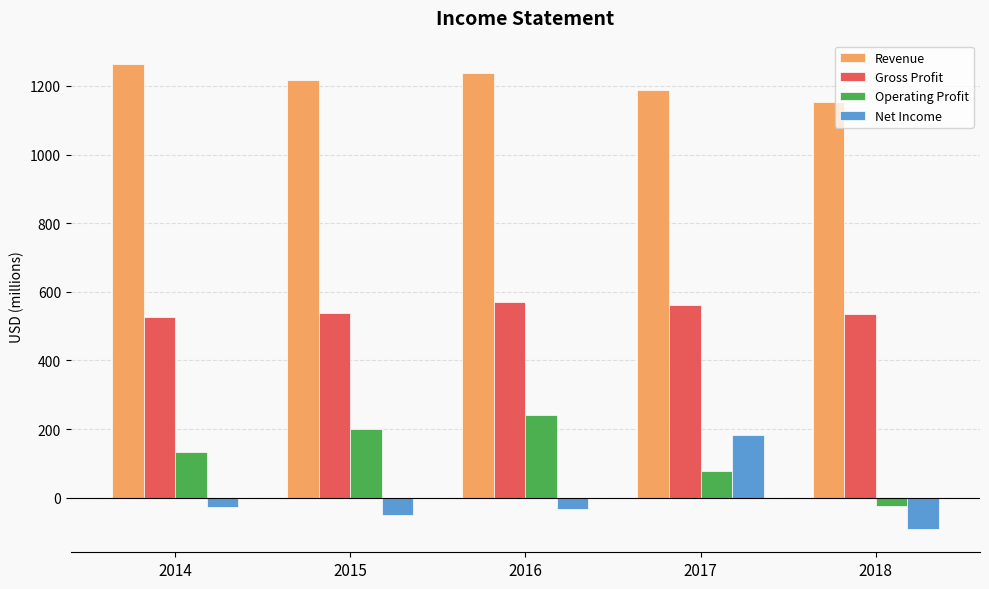

What is the total value across all series at 2016?

2013